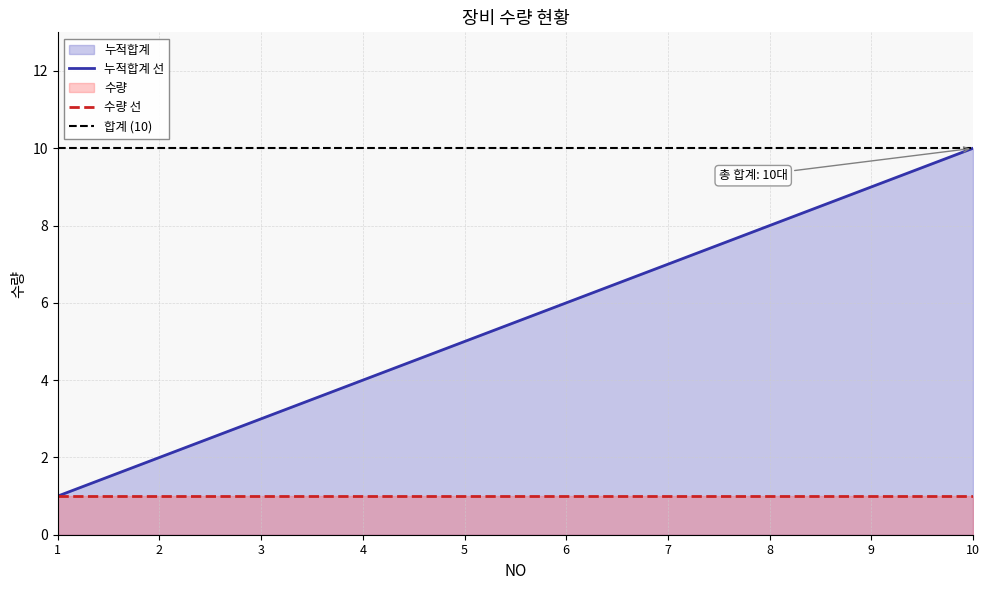

What is the value of the 4th point from the left?

4